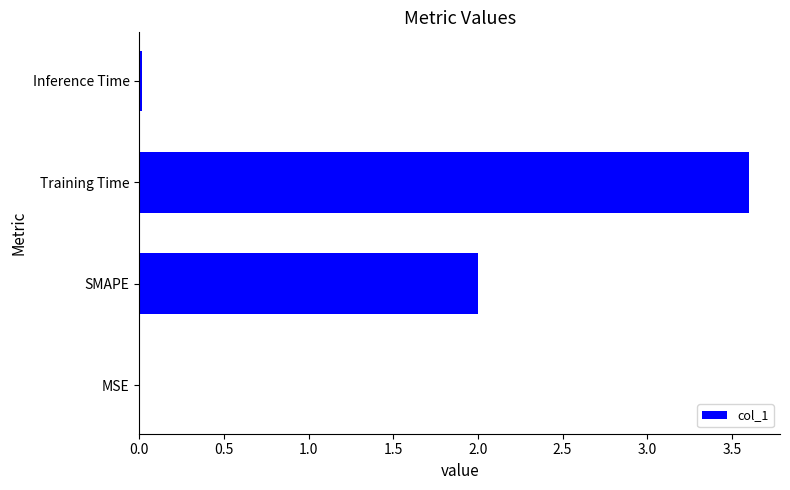

Is it true that the value at Training Time is 4.9?

False